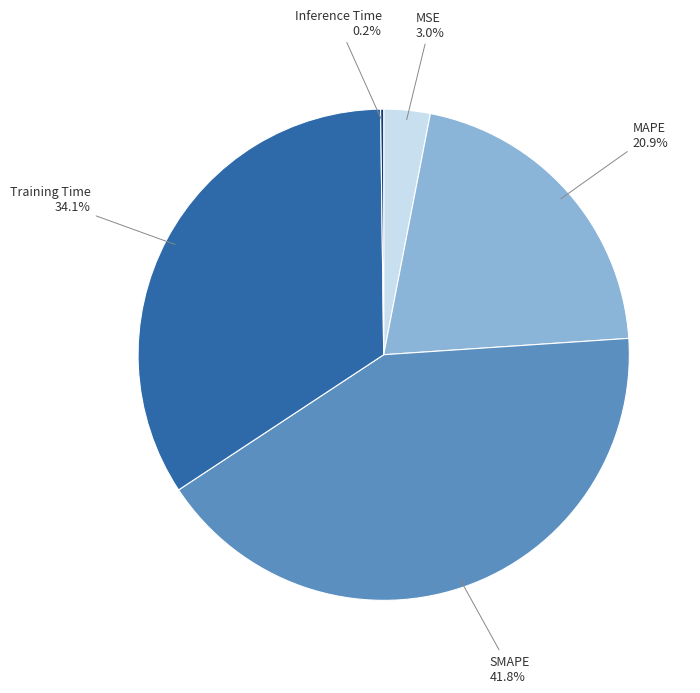

Is there a majority slice in this chart?

No